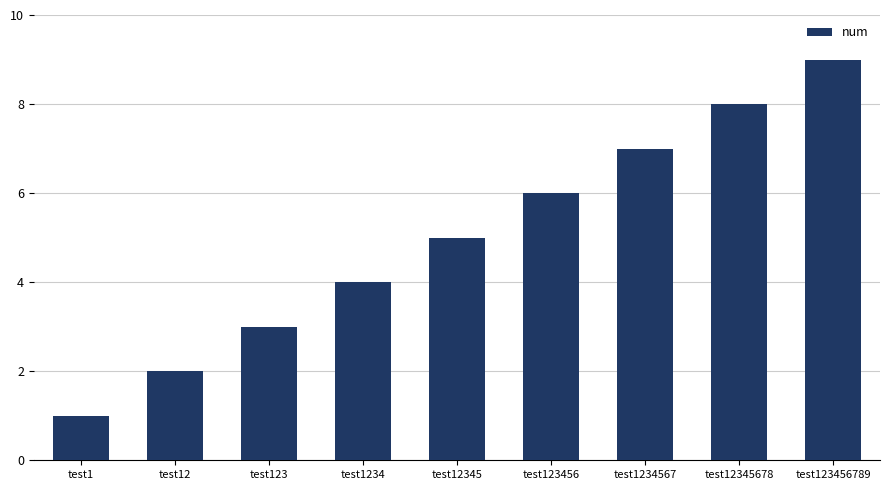

Rank the categories by value from highest to lowest.

test123456789, test12345678, test1234567, test123456, test12345, test1234, test123, test12, test1